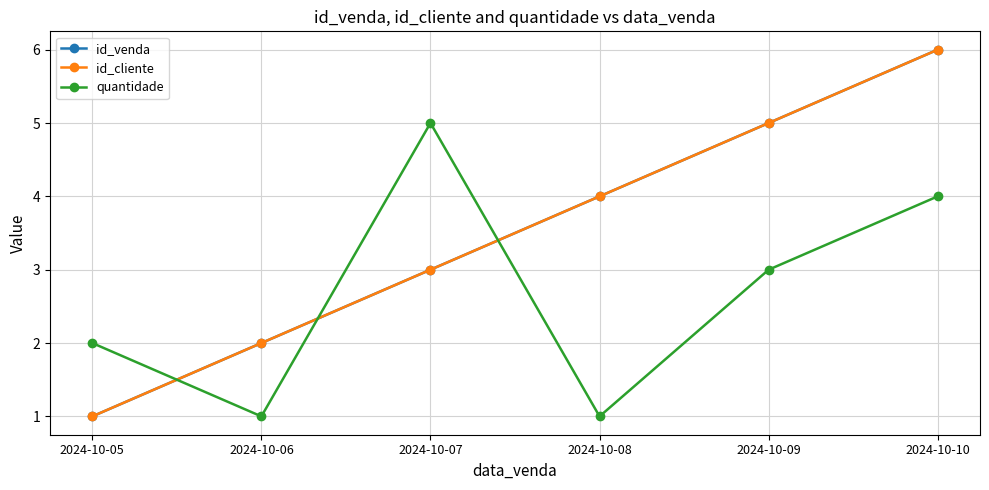

Does the chart have visible grid lines?

Yes